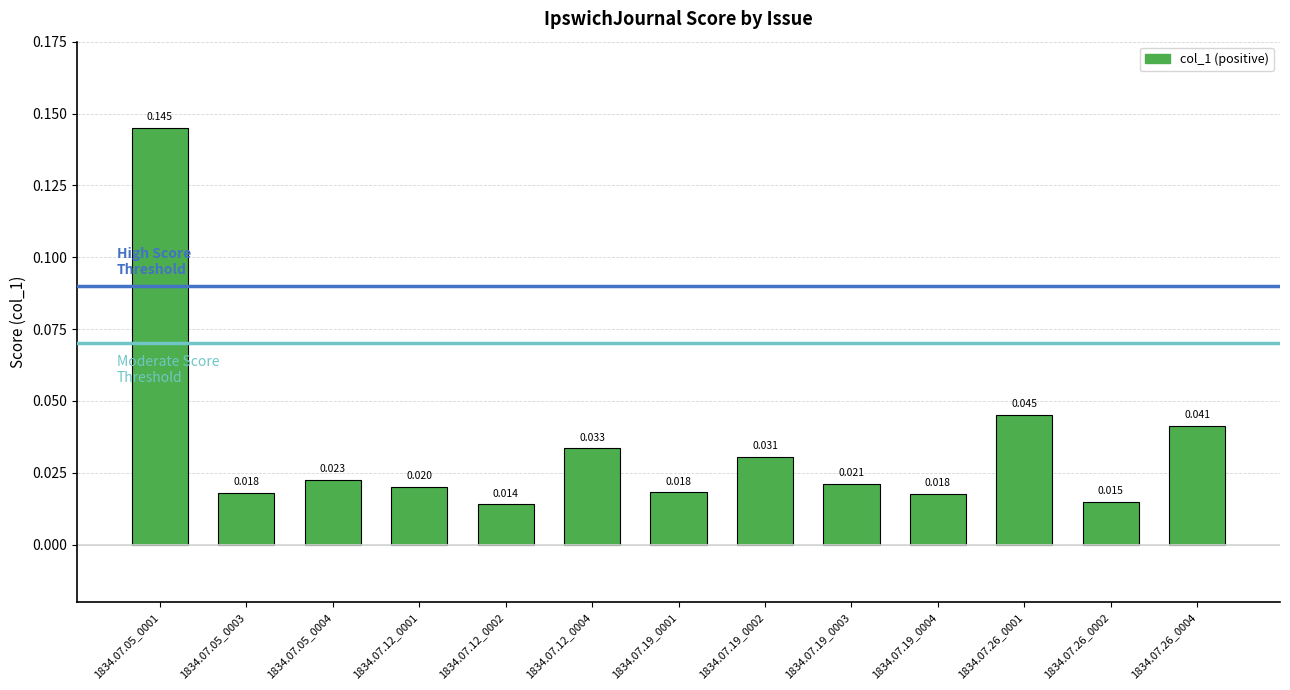

What is the label of the 9th bar from the right?

1834.07.12_0002